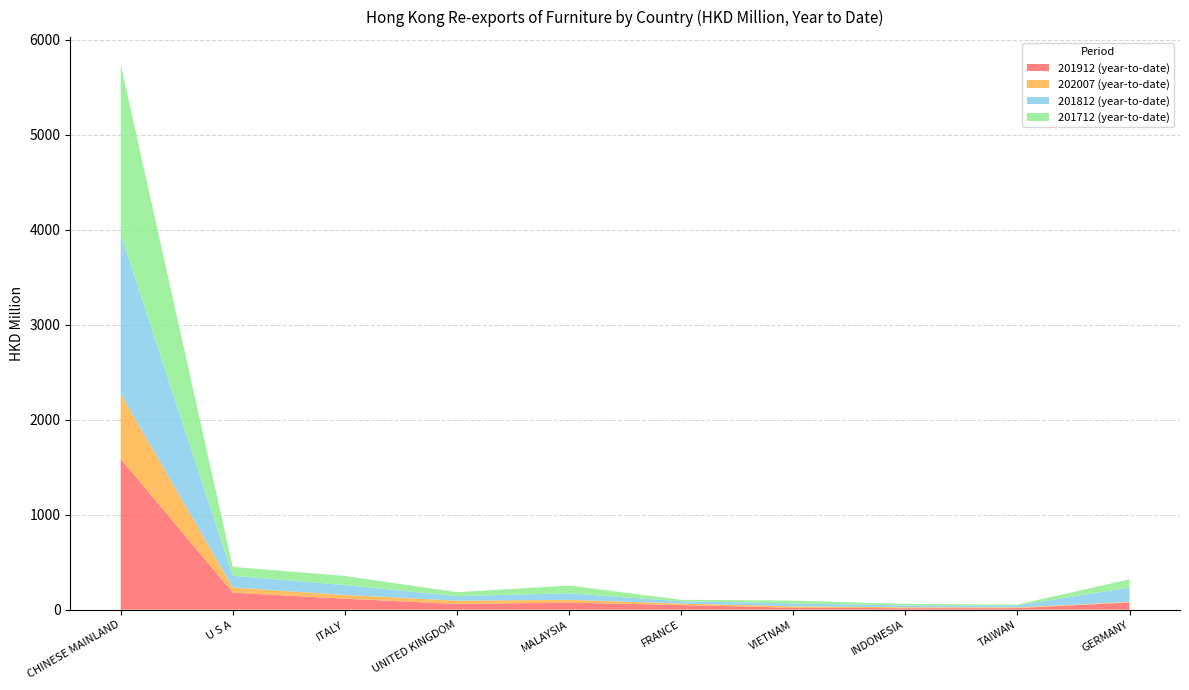

Reading left to right, list all the values displayed in this chart.

201912 (year-to-date): CHINESE MAINLAND=1586.3	U S A=179.1	ITALY=115.8	UNITED KINGDOM=59.8	MALAYSIA=74.5	FRANCE=48.4	VIETNAM=20.9	INDONESIA=15.7	TAIWAN=16.8	GERMANY=75.7
202007 (year-to-date): CHINESE MAINLAND=685.0	U S A=54.6	ITALY=39.7	UNITED KINGDOM=35.4	MALAYSIA=29.1	FRANCE=16.5	VIETNAM=14.8	INDONESIA=9.7	TAIWAN=7.3	GERMANY=6.3
201812 (year-to-date): CHINESE MAINLAND=1683.9	U S A=123.4	ITALY=103.3	UNITED KINGDOM=47.8	MALAYSIA=68.8	FRANCE=23.5	VIETNAM=30.2	INDONESIA=19.7	TAIWAN=20.4	GERMANY=151.5
201712 (year-to-date): CHINESE MAINLAND=1785.3	U S A=93.6	ITALY=96.2	UNITED KINGDOM=41.6	MALAYSIA=81.6	FRANCE=15.8	VIETNAM=29.4	INDONESIA=15.3	TAIWAN=9.6	GERMANY=85.9